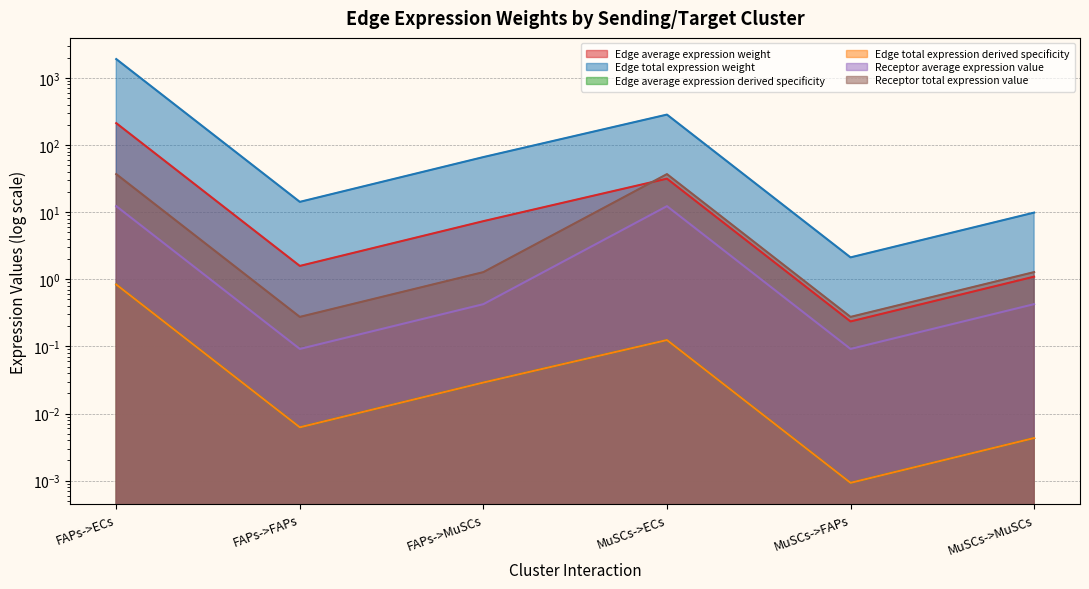

Count the number of data series in this chart.

6